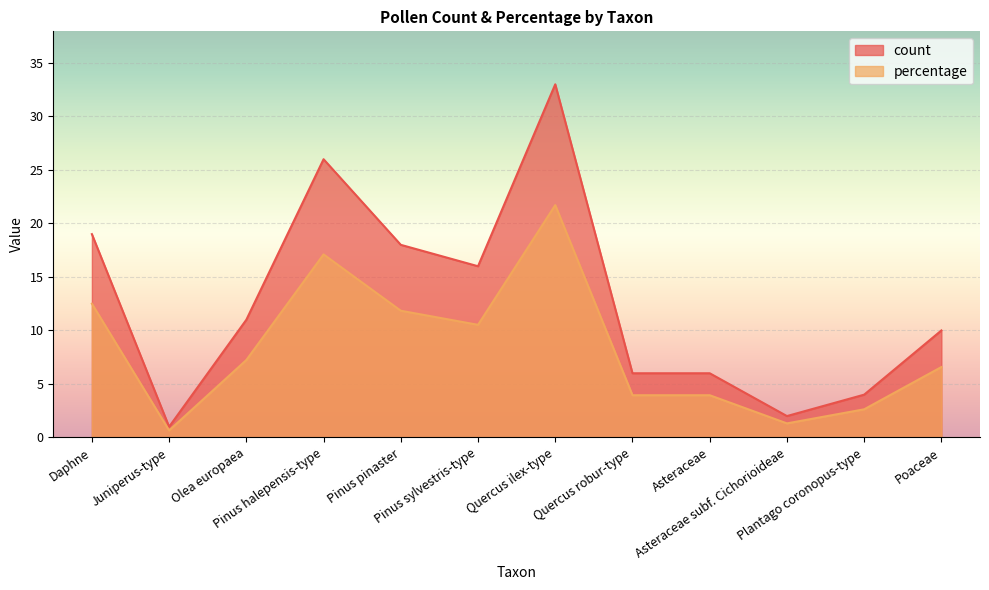

Which label corresponds to the smallest value in the chart?

Juniperus-type